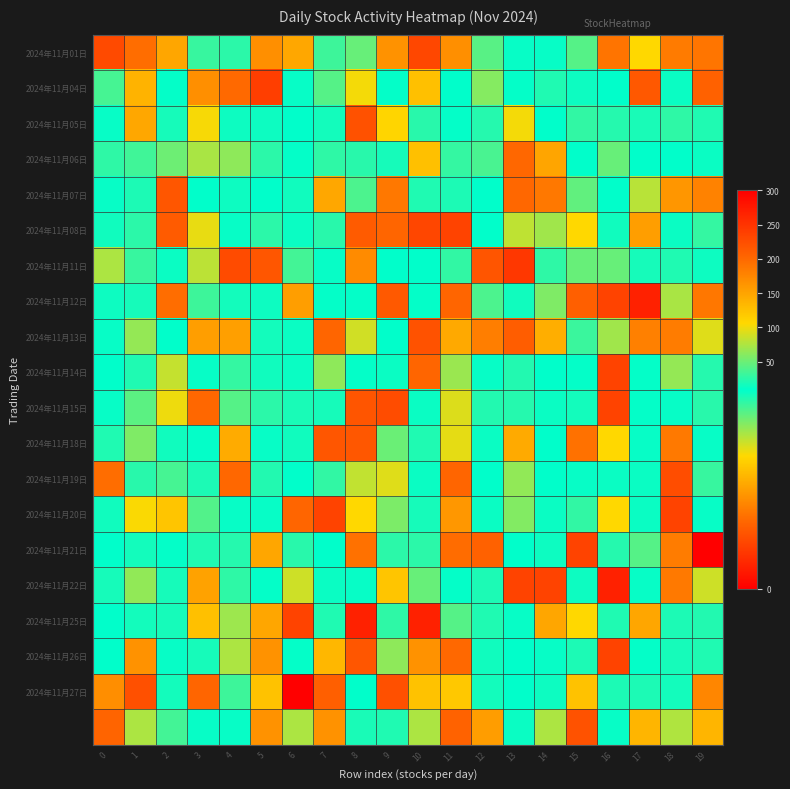

What is the total value across all series at 12?

276.3